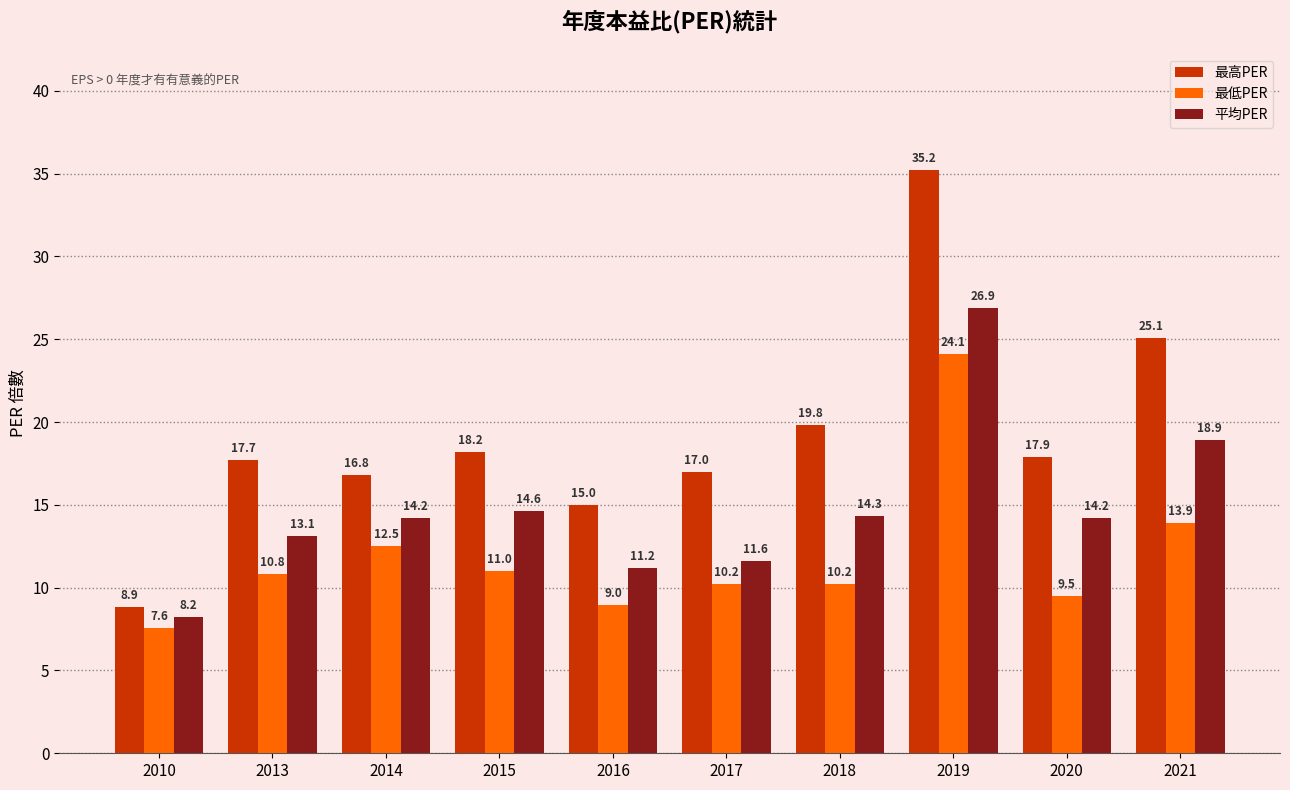

List the series in order of their peak value, highest first.

最高PER, 平均PER, 最低PER